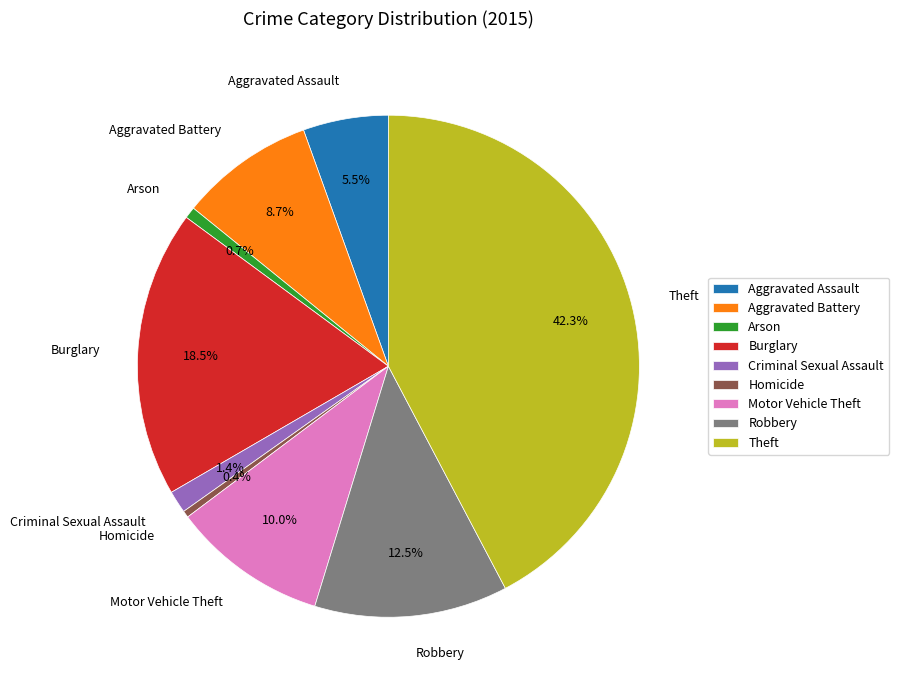

Is Homicide the majority of the pie?

No